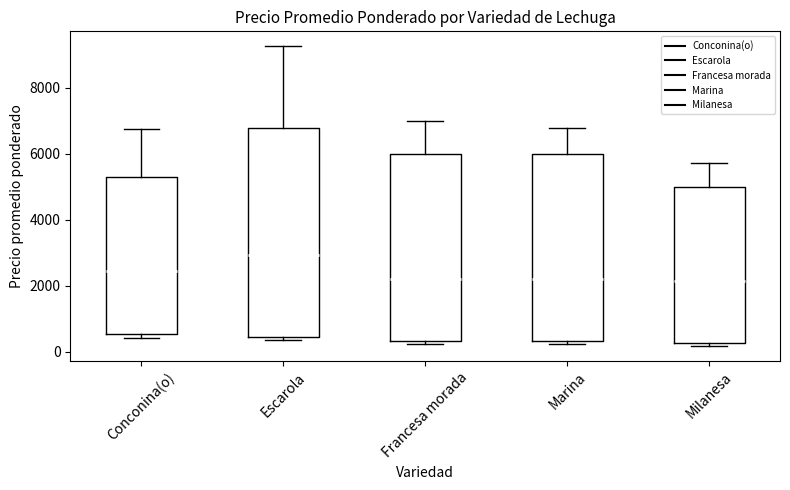

Where does the upper whisker of the box for Conconina(o) end on the y-axis? The values are not printed on the chart, so give them approximately, as read against the axis.

6800